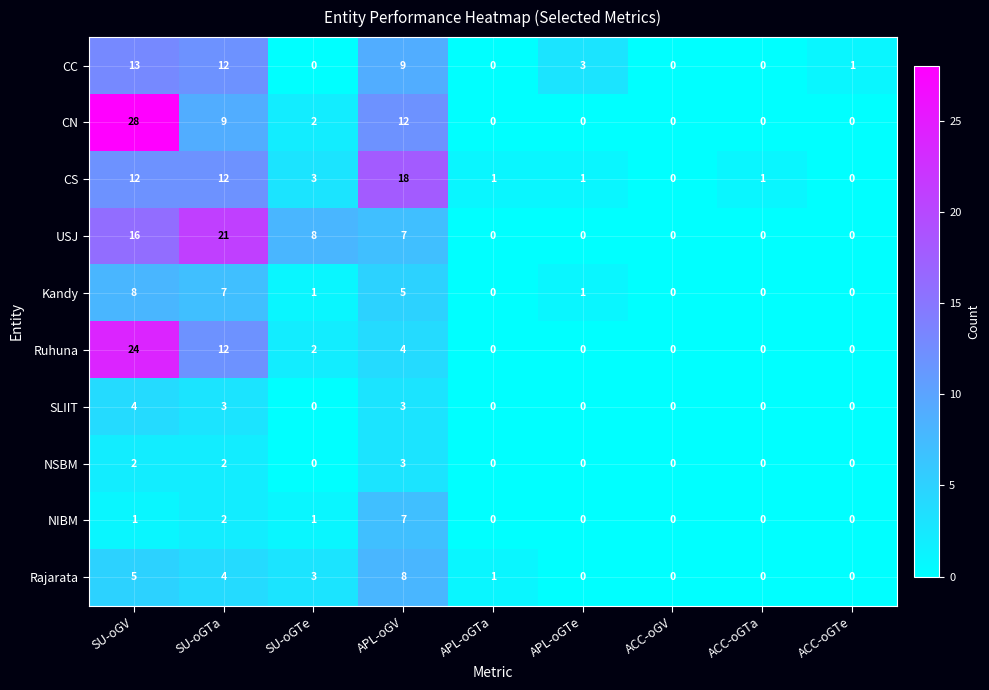

How many SLIIT values are between 0 and 3?

8